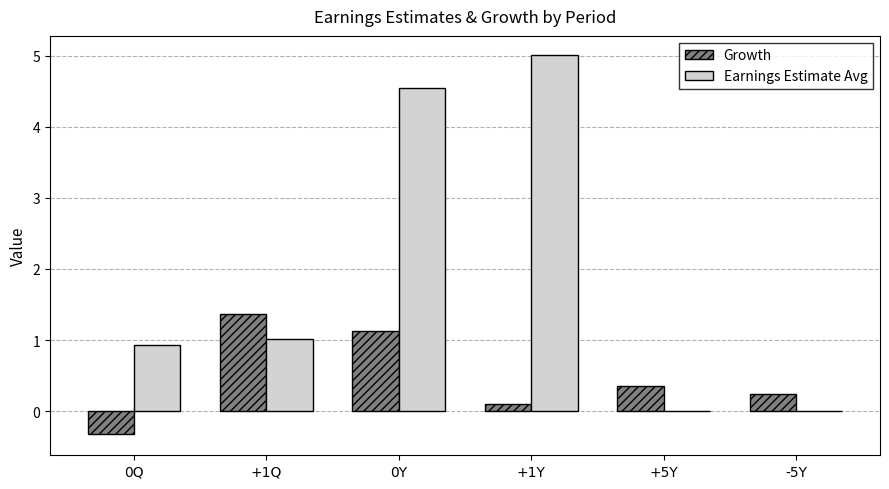

Are the bars grouped side by side (vs. stacked)?

Yes